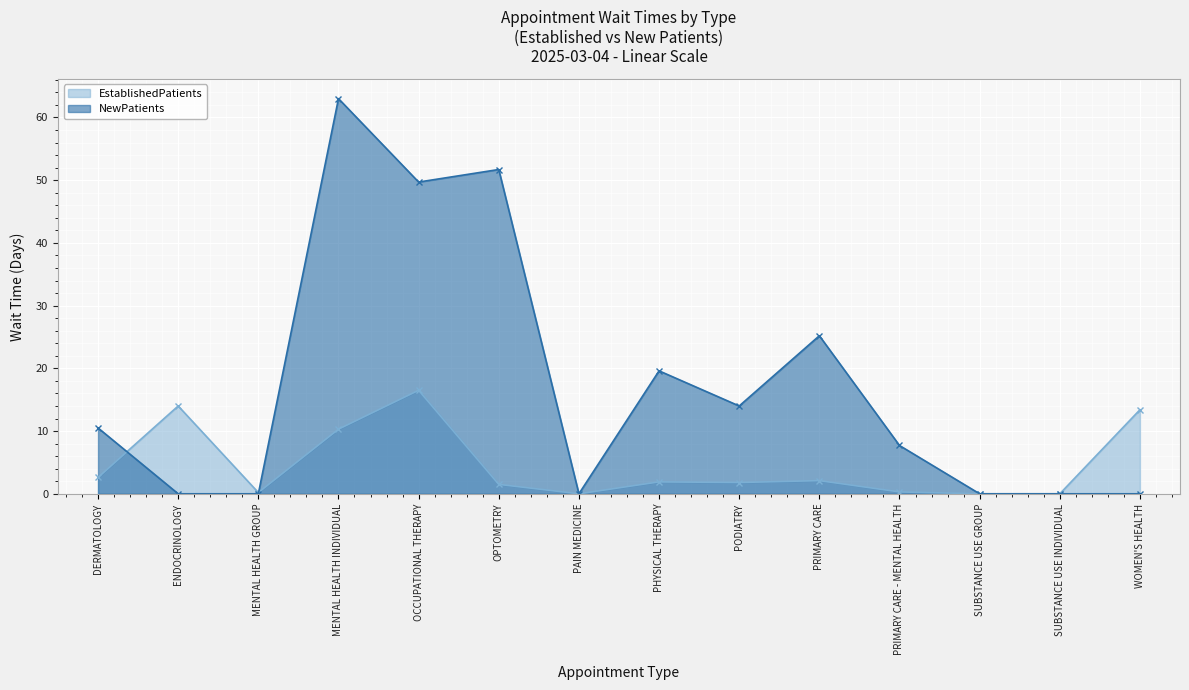

True or false: EstablishedPatients and NewPatients cross at least once.

True